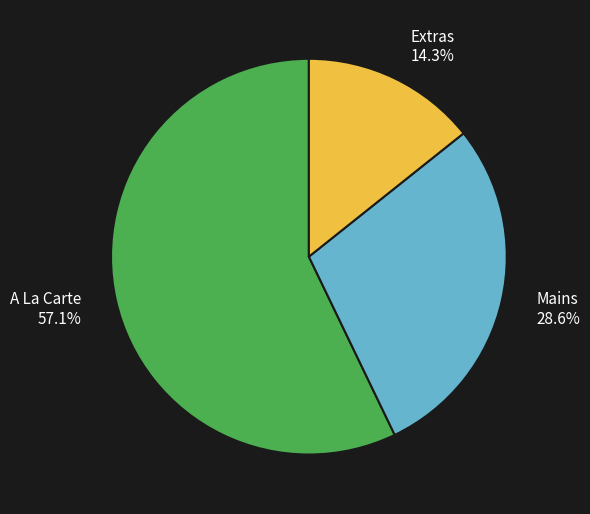

What is the ratio of the value at Mains to the value at Extras?

2.0